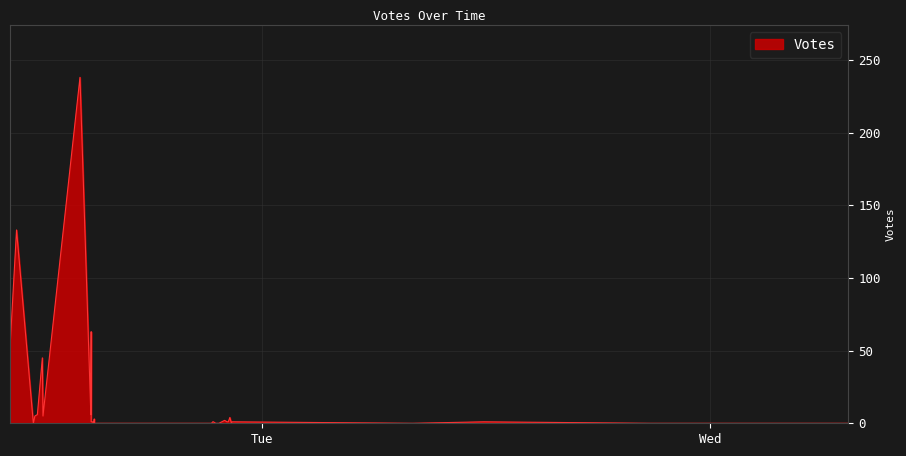

What is the difference between the maximum and minimum values?

238